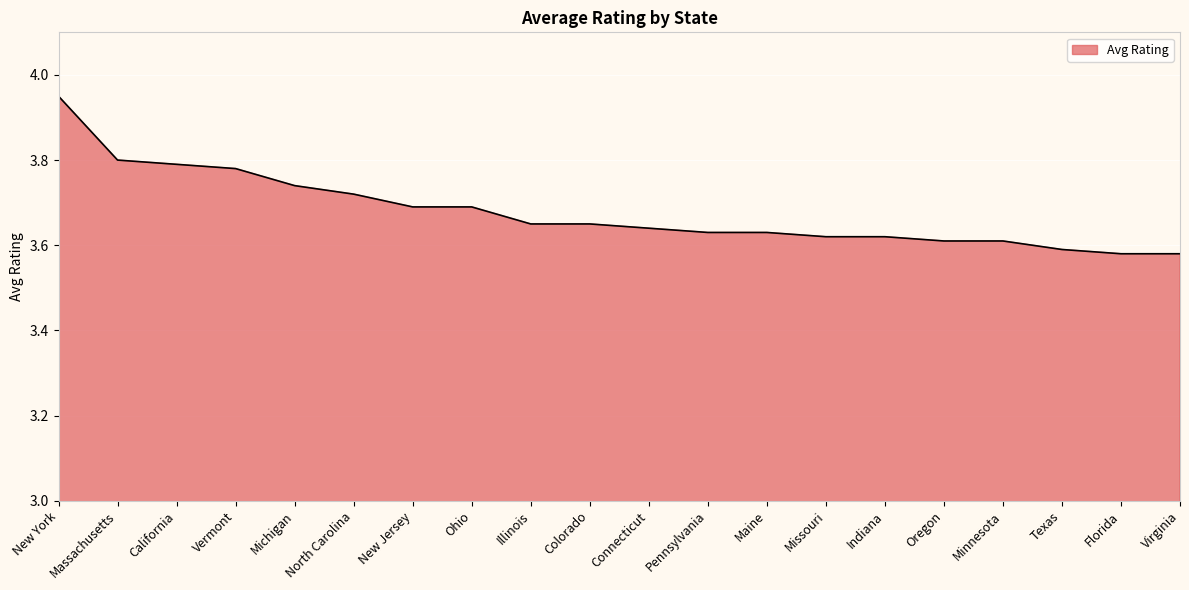

Which category has the highest value across all series?

New York